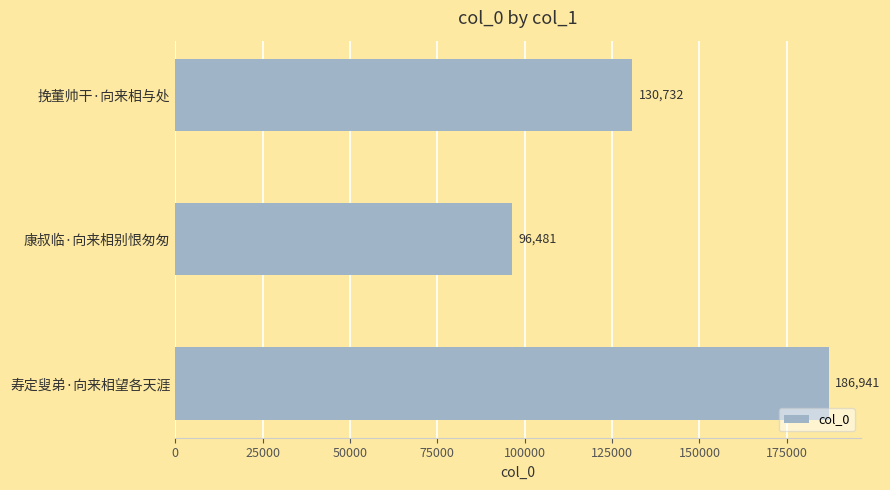

Rank the categories by value from lowest to highest.

康叔临·向来相别恨匆匆, 挽董帅干·向来相与处, 寿定叟弟·向来相望各天涯